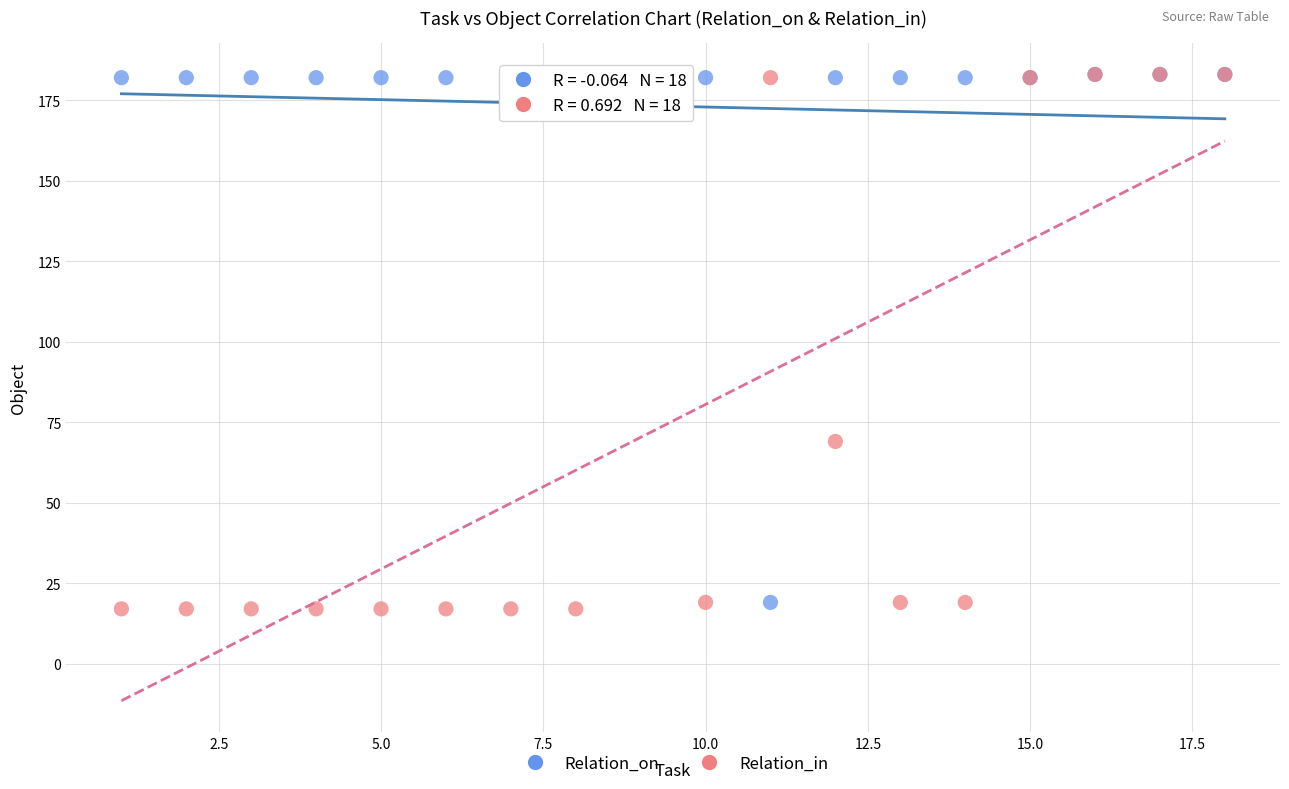

In the Relation_in series, what Y value is closest to 100?

69